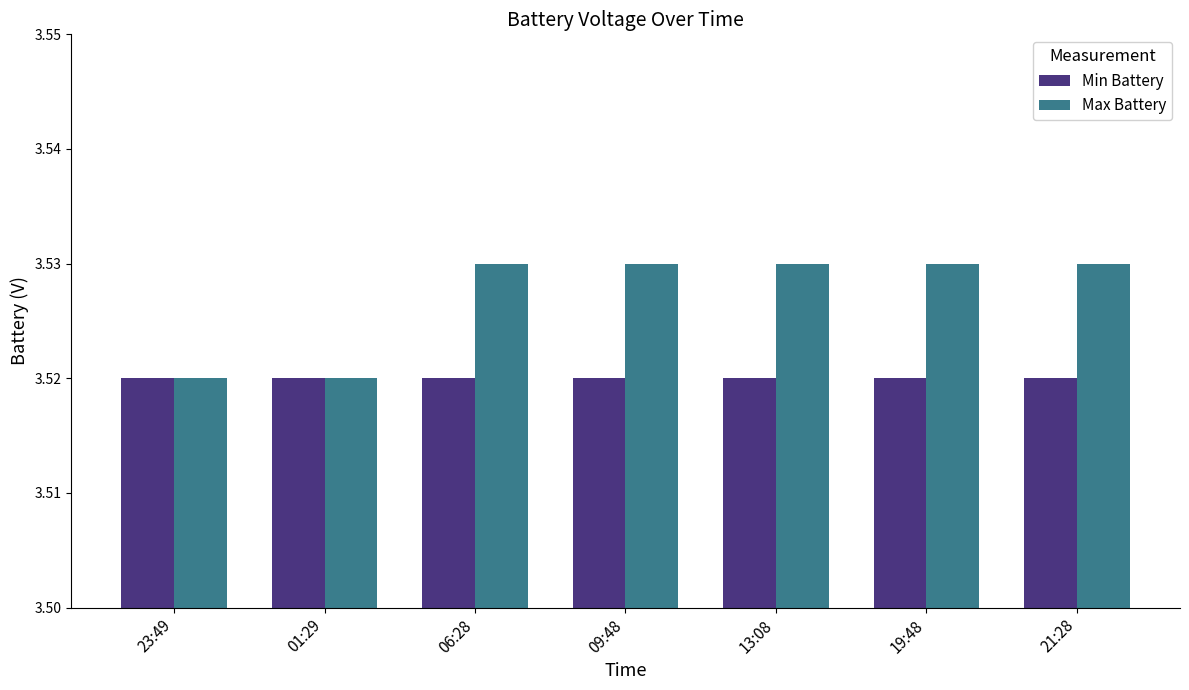

Is the value of Max Battery at 13:08 greater than the value of Min Battery at 01:29?

Yes